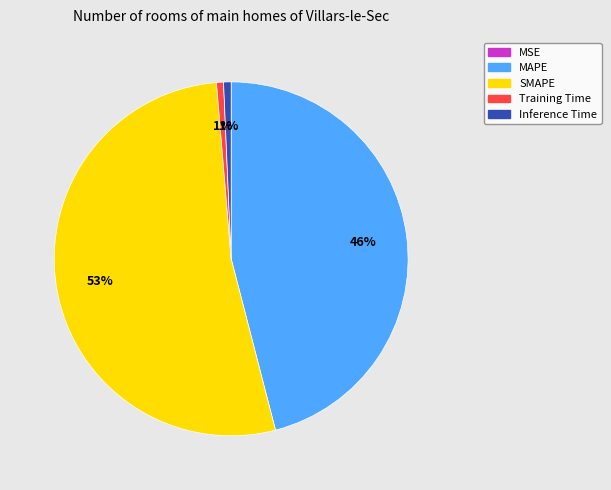

To the nearest percent, what is the average slice percentage?

20%